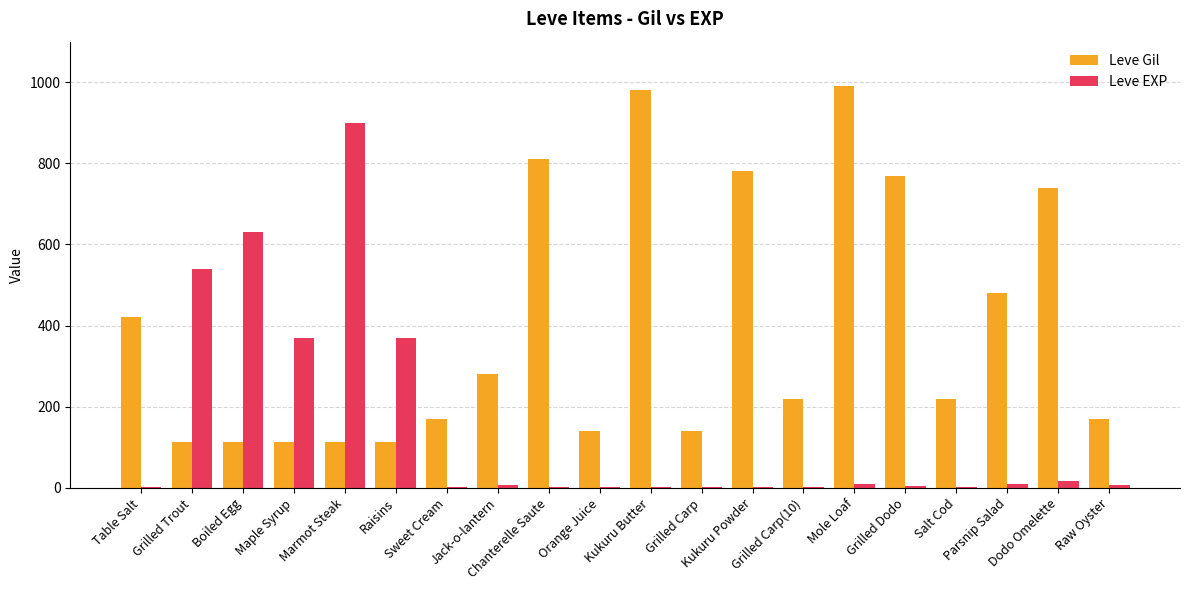

Which series has the largest total across all categories?

Leve Gil